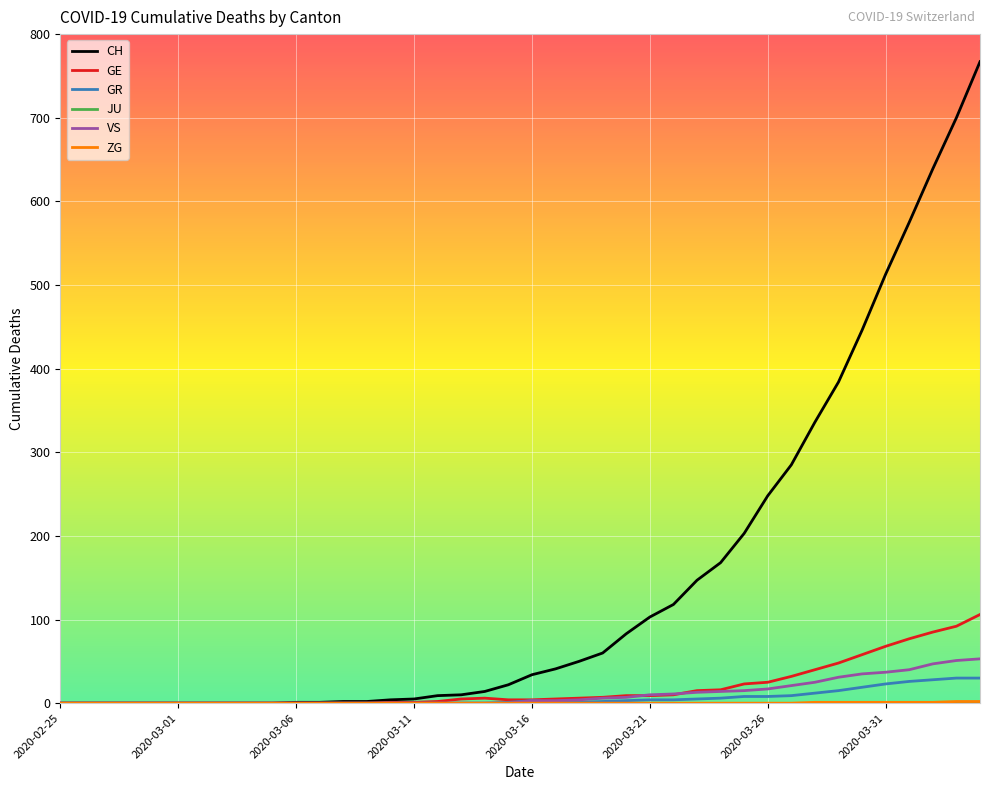

Which series has the widest spread of values?

CH